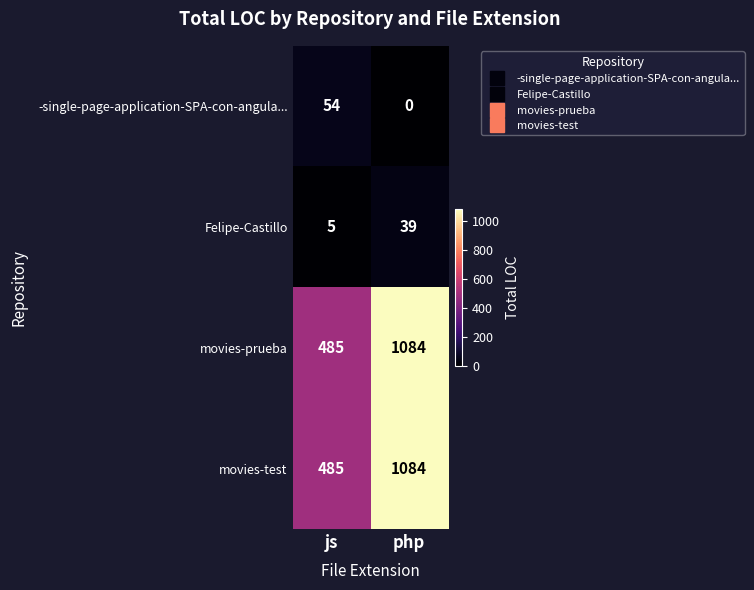

The value of movies-test at php is 1084. True or false?

True